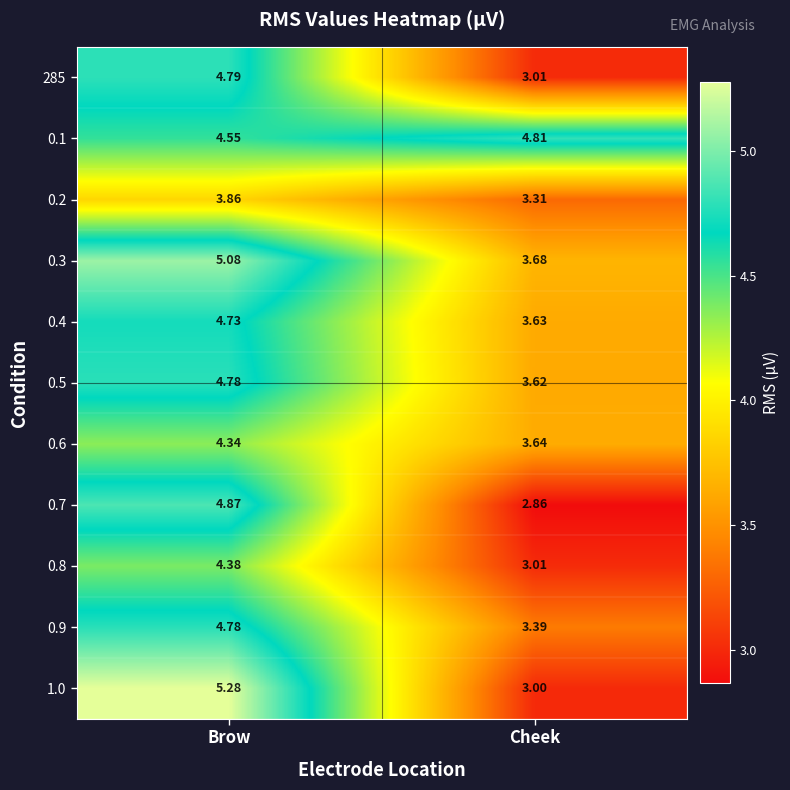

At which label does 0.9 first exceed 4?

Brow